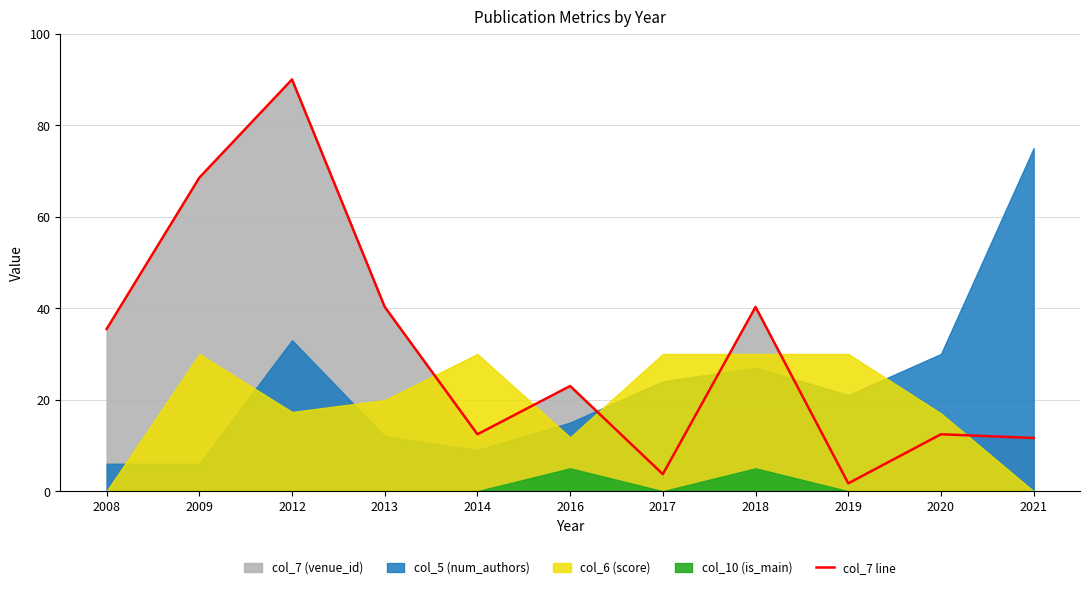

At which label is the value closest to 45?

2013